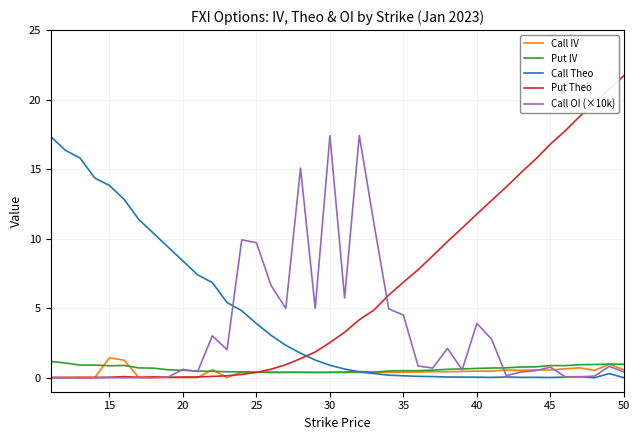

Which series has the widest spread of values?

Put Theo